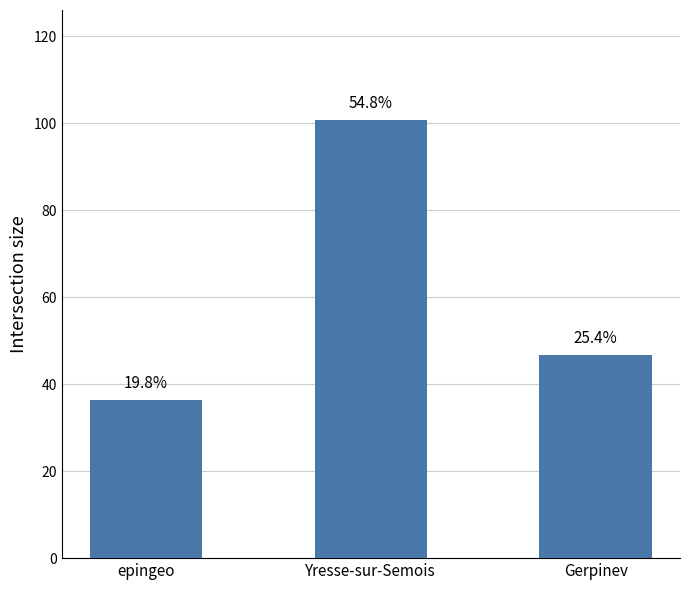

Are the bars horizontal?

No